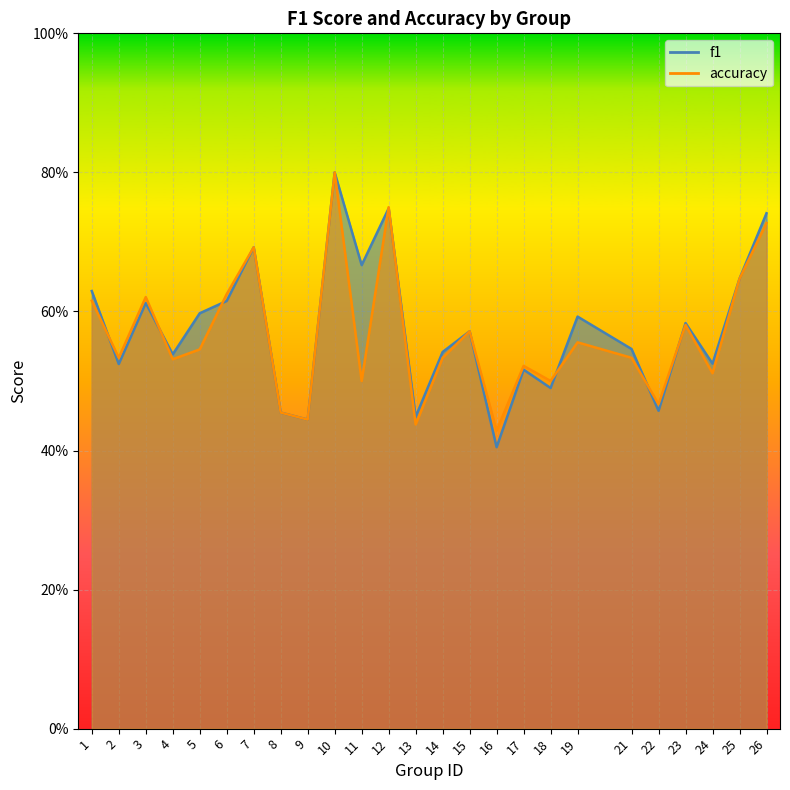

Which series ends up on top after the final intersection of f1 and accuracy?

f1